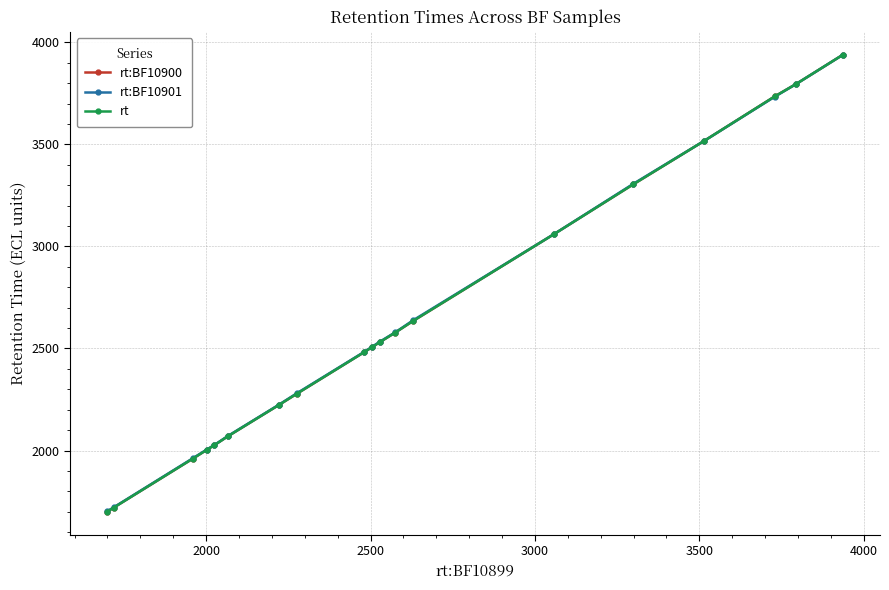

Does the chart have visible grid lines?

Yes